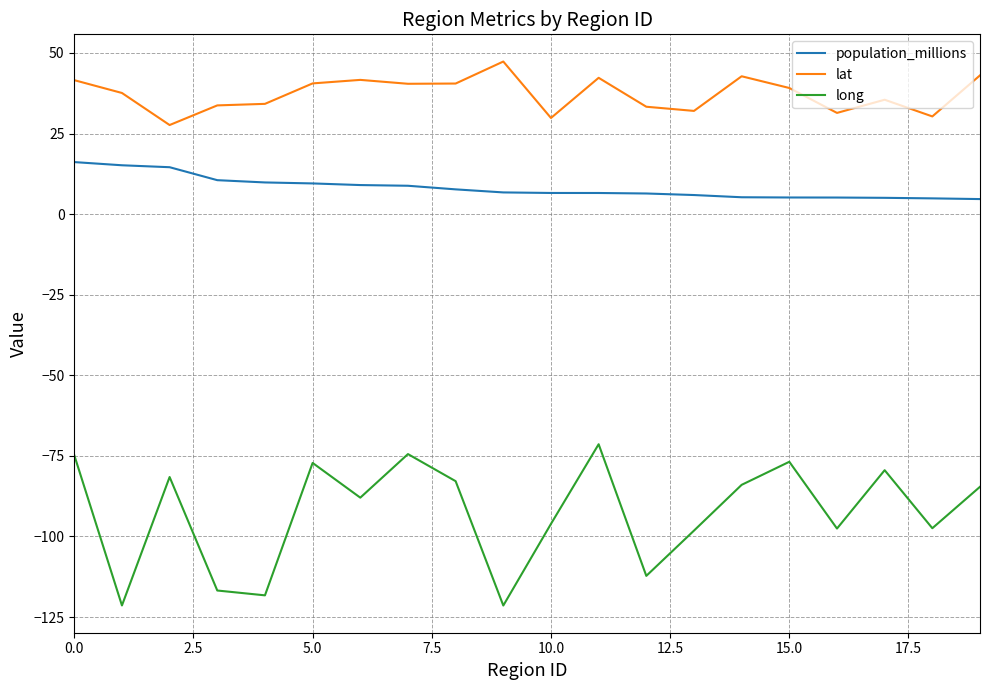

True or false: long and population_millions cross at least once.

False